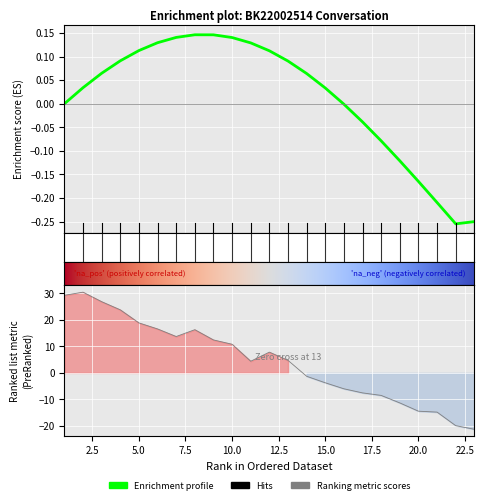

True or false: the data shows 26.8 at 3.

True